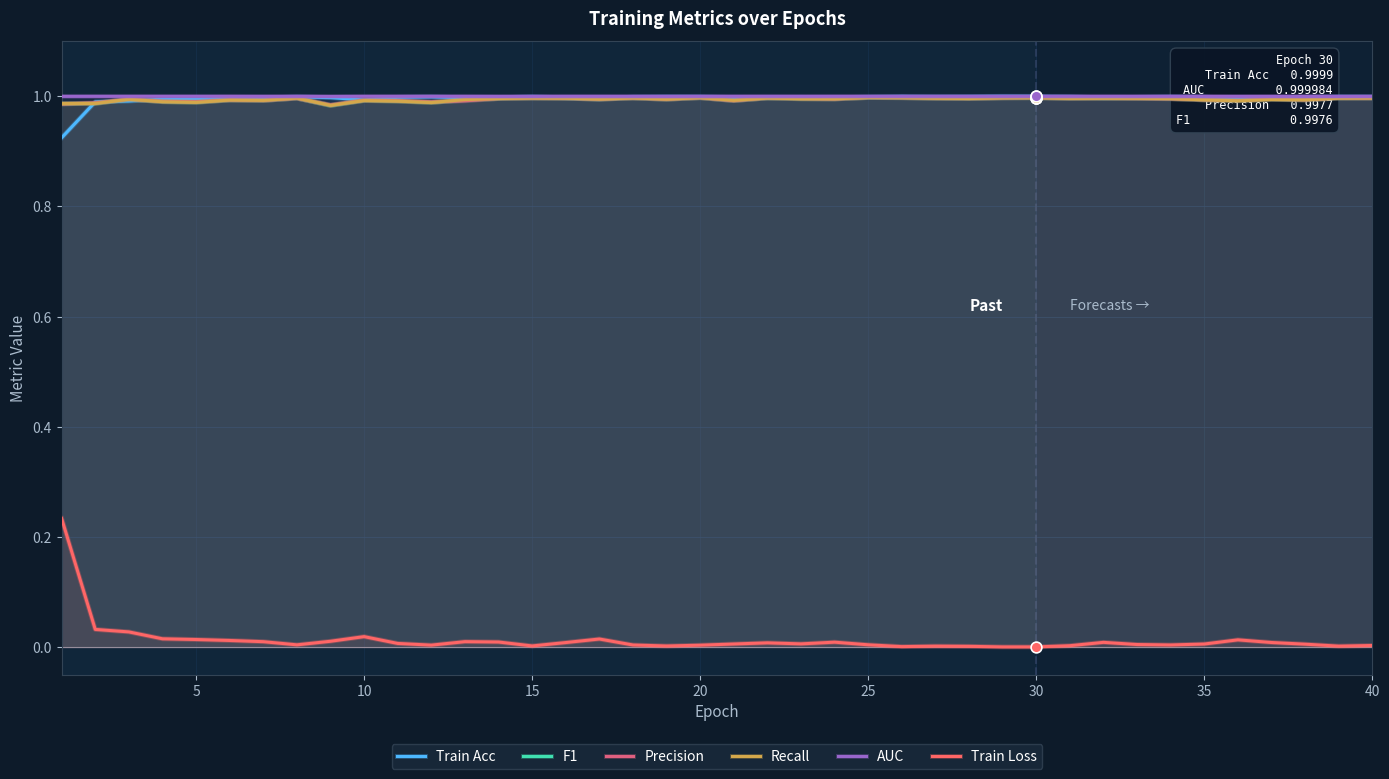

Which series has the largest total across all categories?

AUC